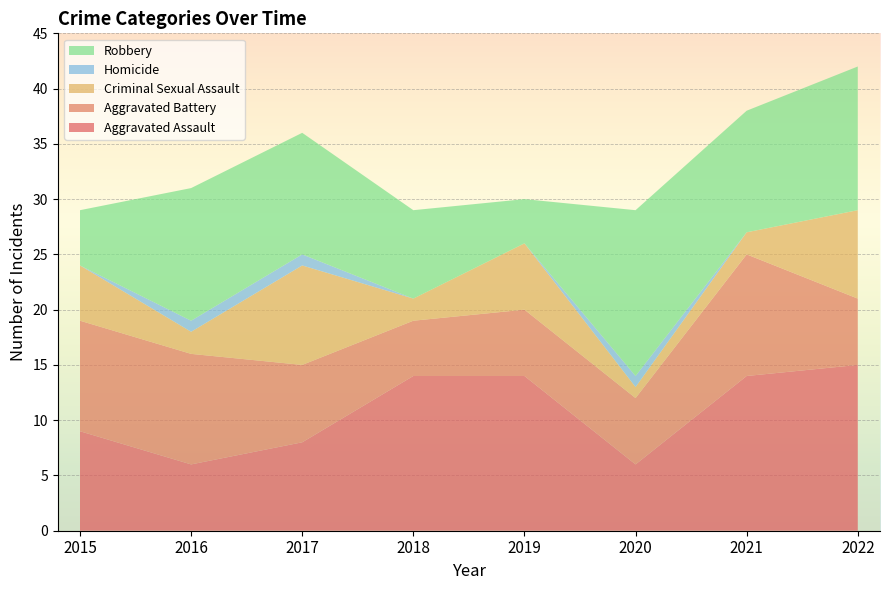

Reading left to right, what are all the values shown in this chart?

Aggravated Assault: 9	6	8	14	14	6	14	15
Aggravated Battery: 10	10	7	5	6	6	11	6
Criminal Sexual Assault: 5	2	9	2	6	1	2	8
Homicide: 0	1	1	0	0	1	0	0
Robbery: 5	12	11	8	4	15	11	13